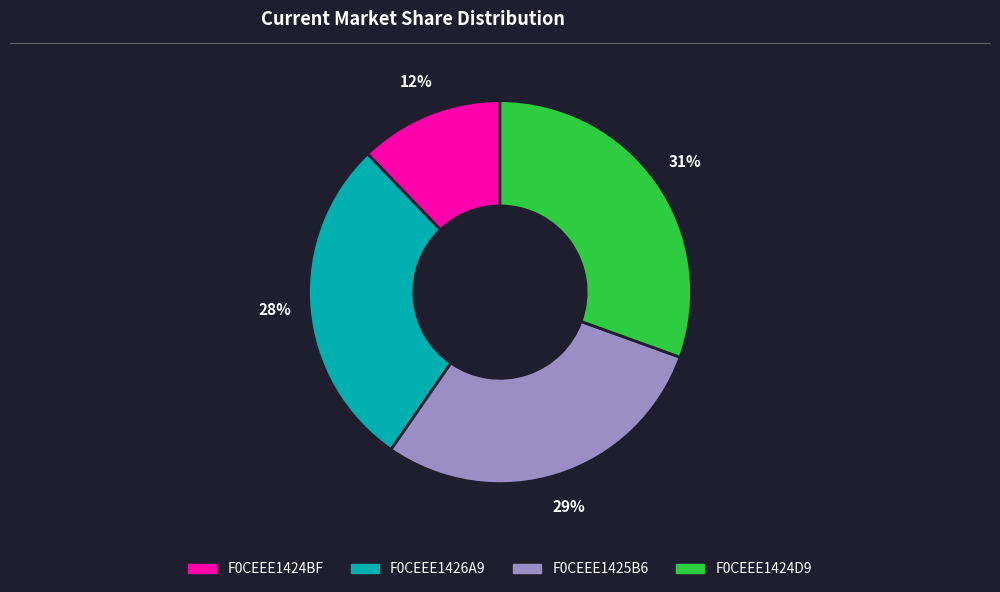

Is F0CEEE1424D9 the majority of the pie?

No